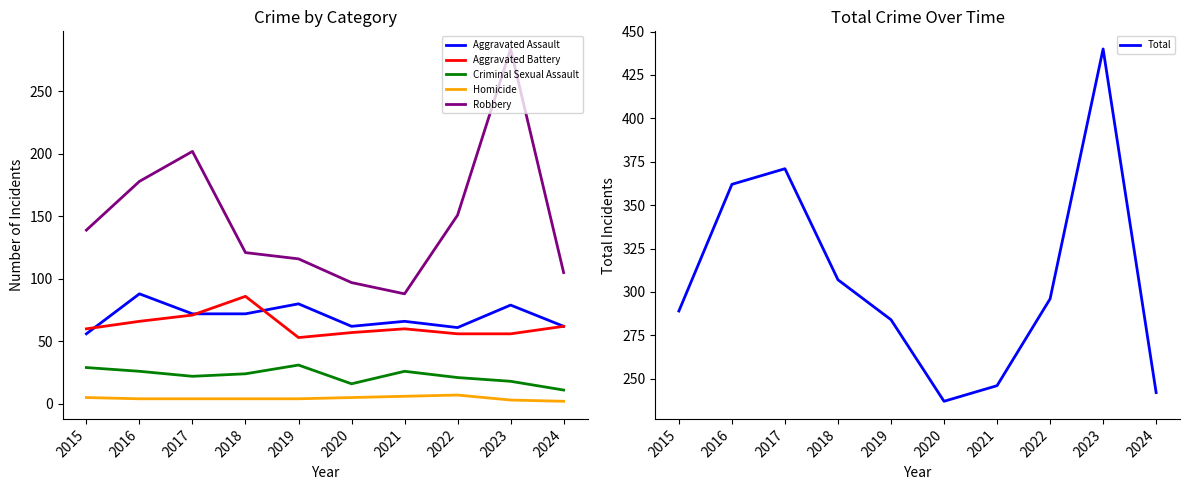

Where is the first local minimum for Robbery?

2021